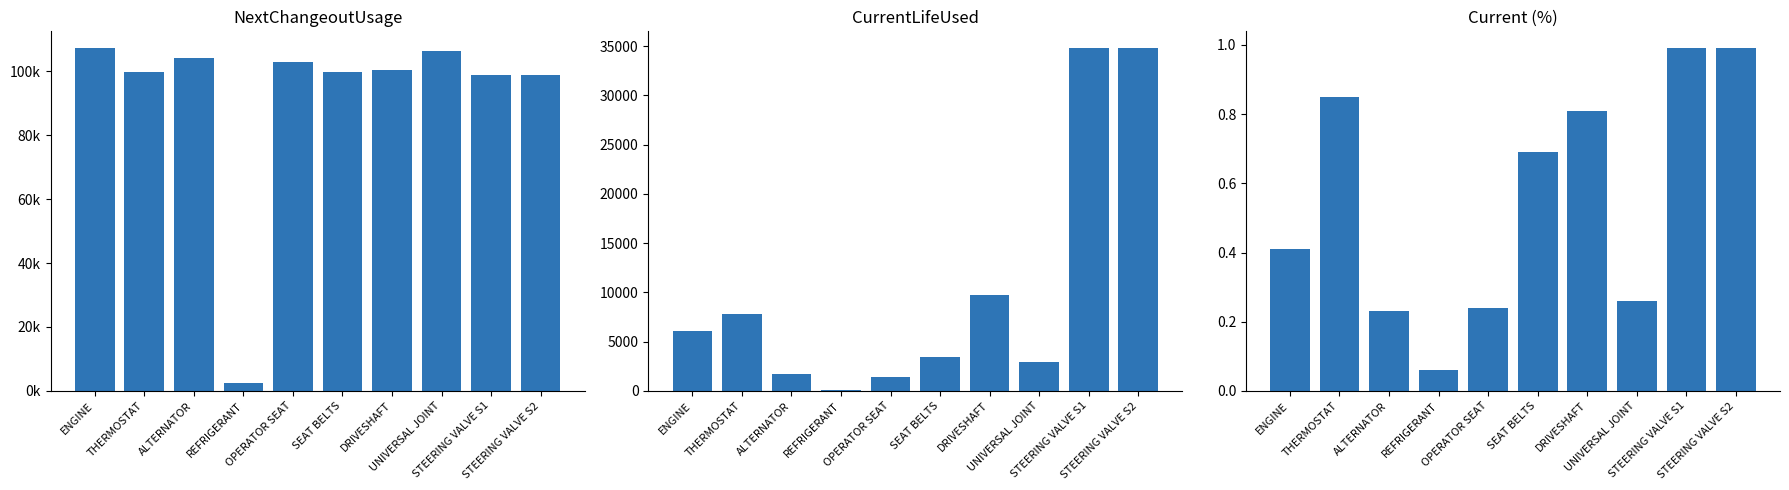

Which series has the widest spread of values?

NextChangeoutUsage